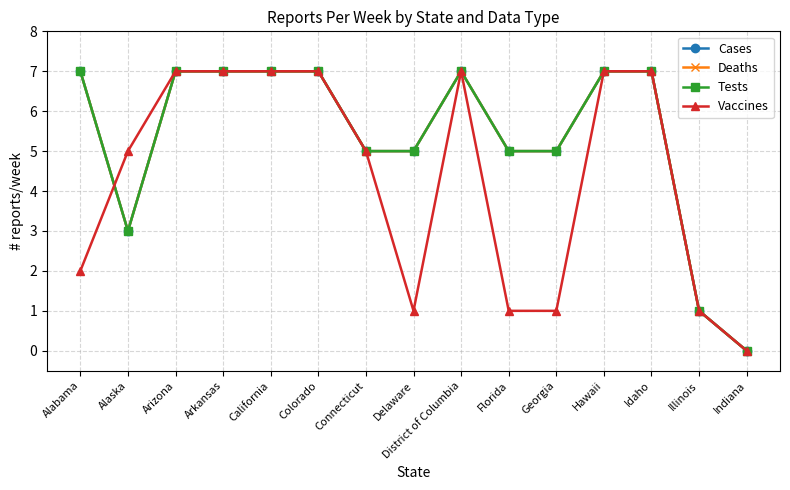

What are all the series names shown in the legend?

Cases, Deaths, Tests, Vaccines